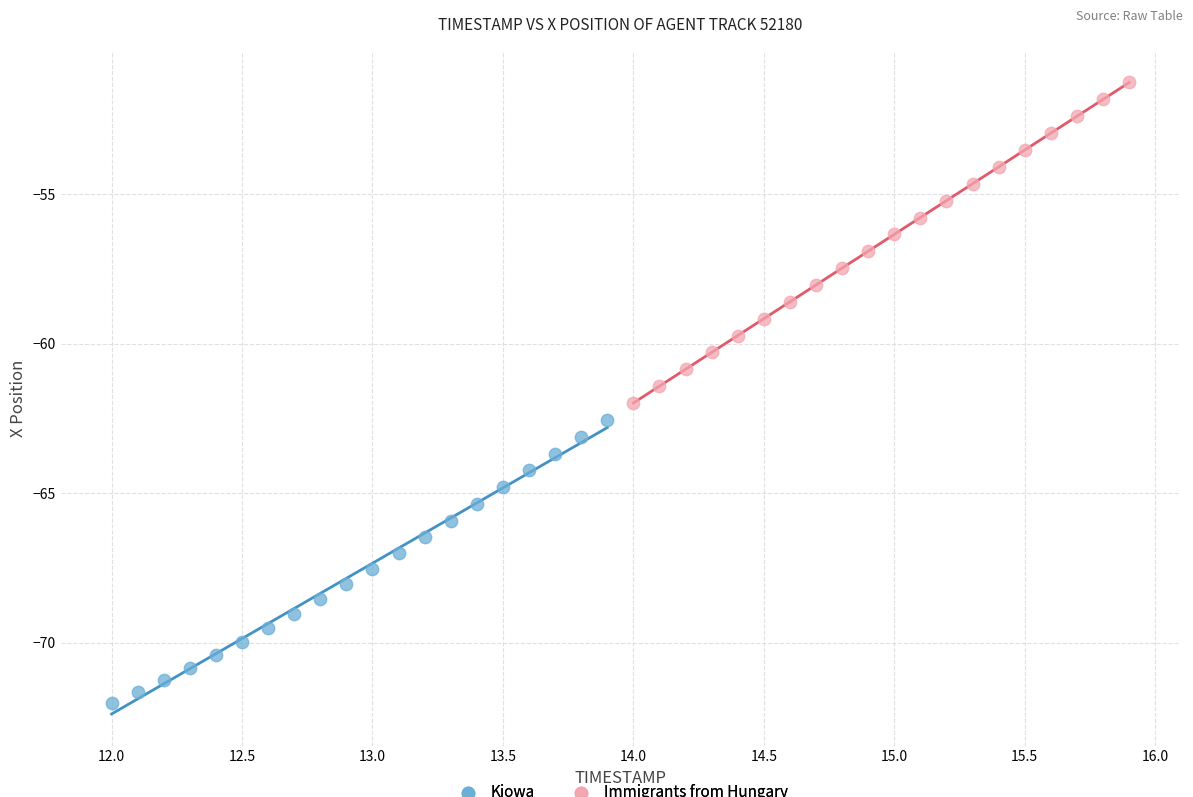

Which series contains the highest Y value?

Immigrants from Hungary